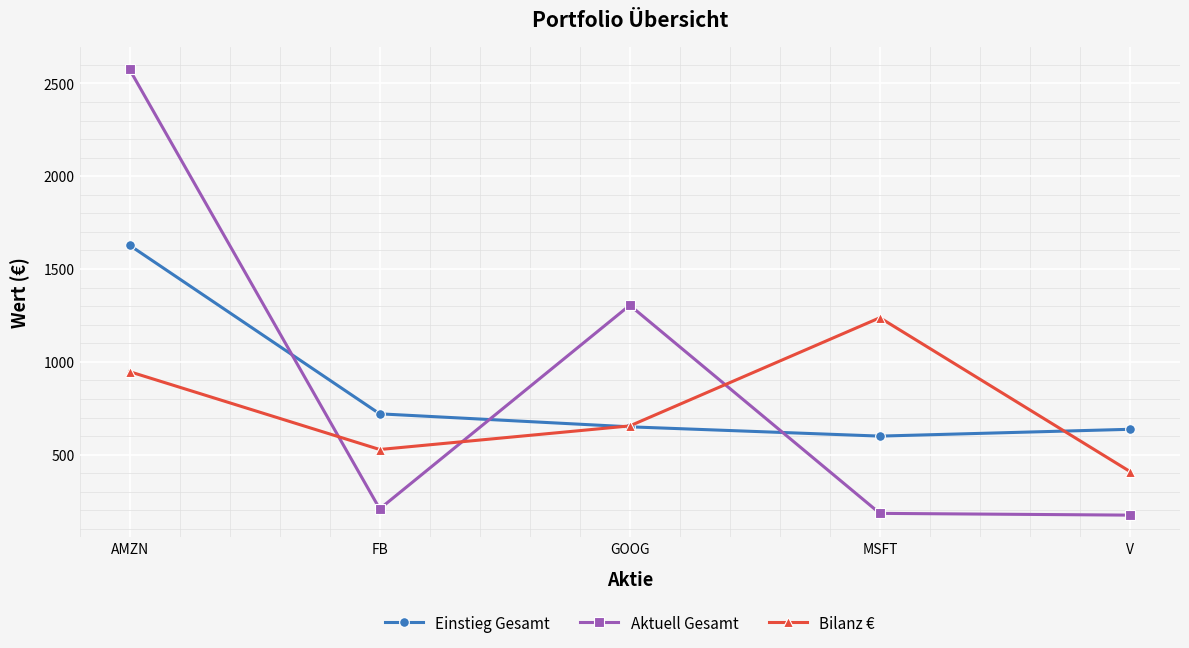

What is the spread (max minus min) of values at AMZN?

1628.0